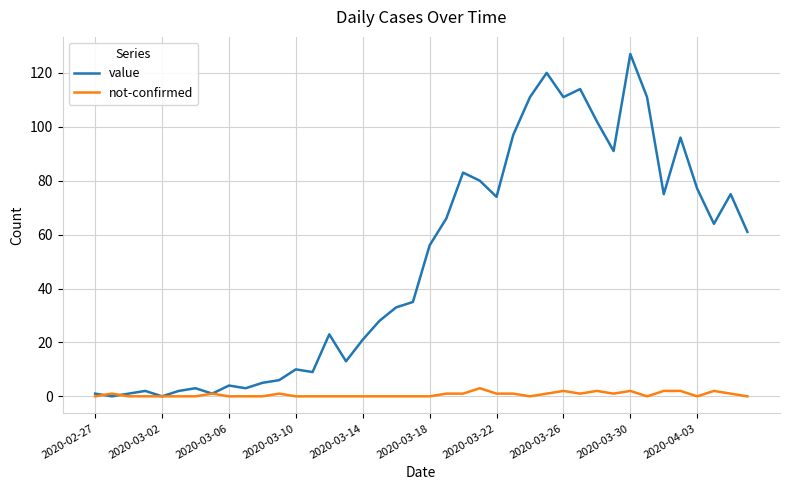

Rank the series by their average value, from highest to lowest.

value, not-confirmed